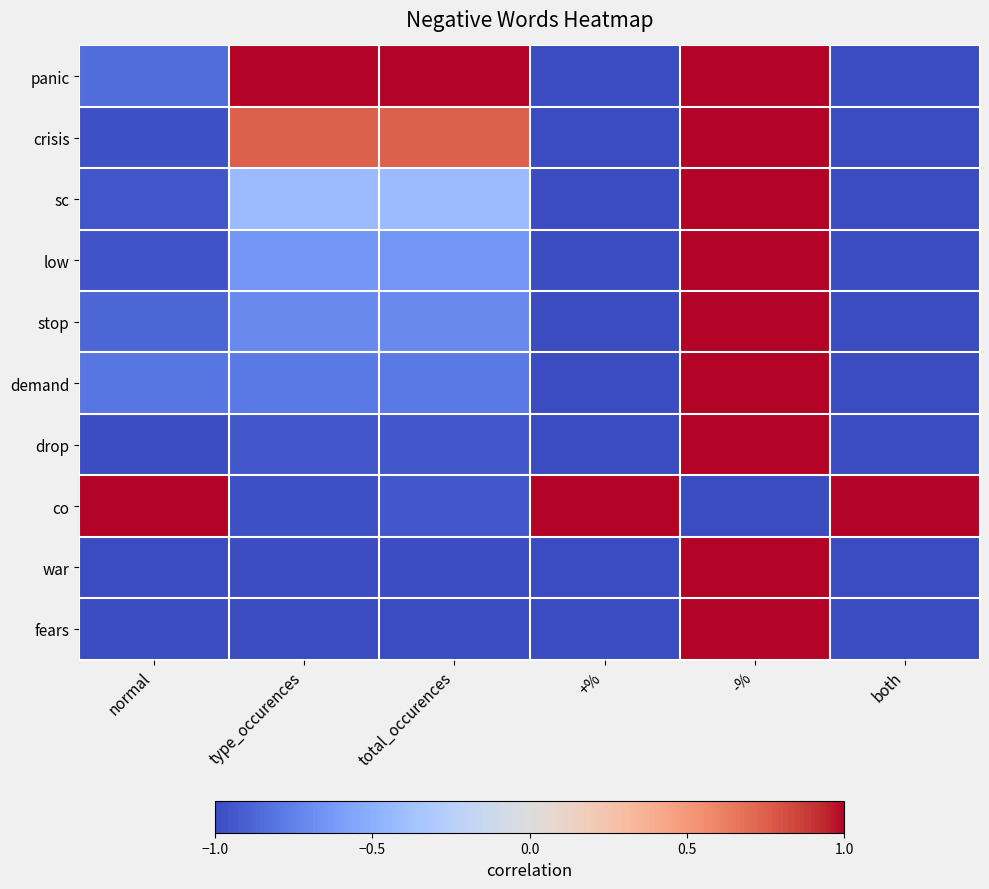

What is the smallest value displayed?

-1.0